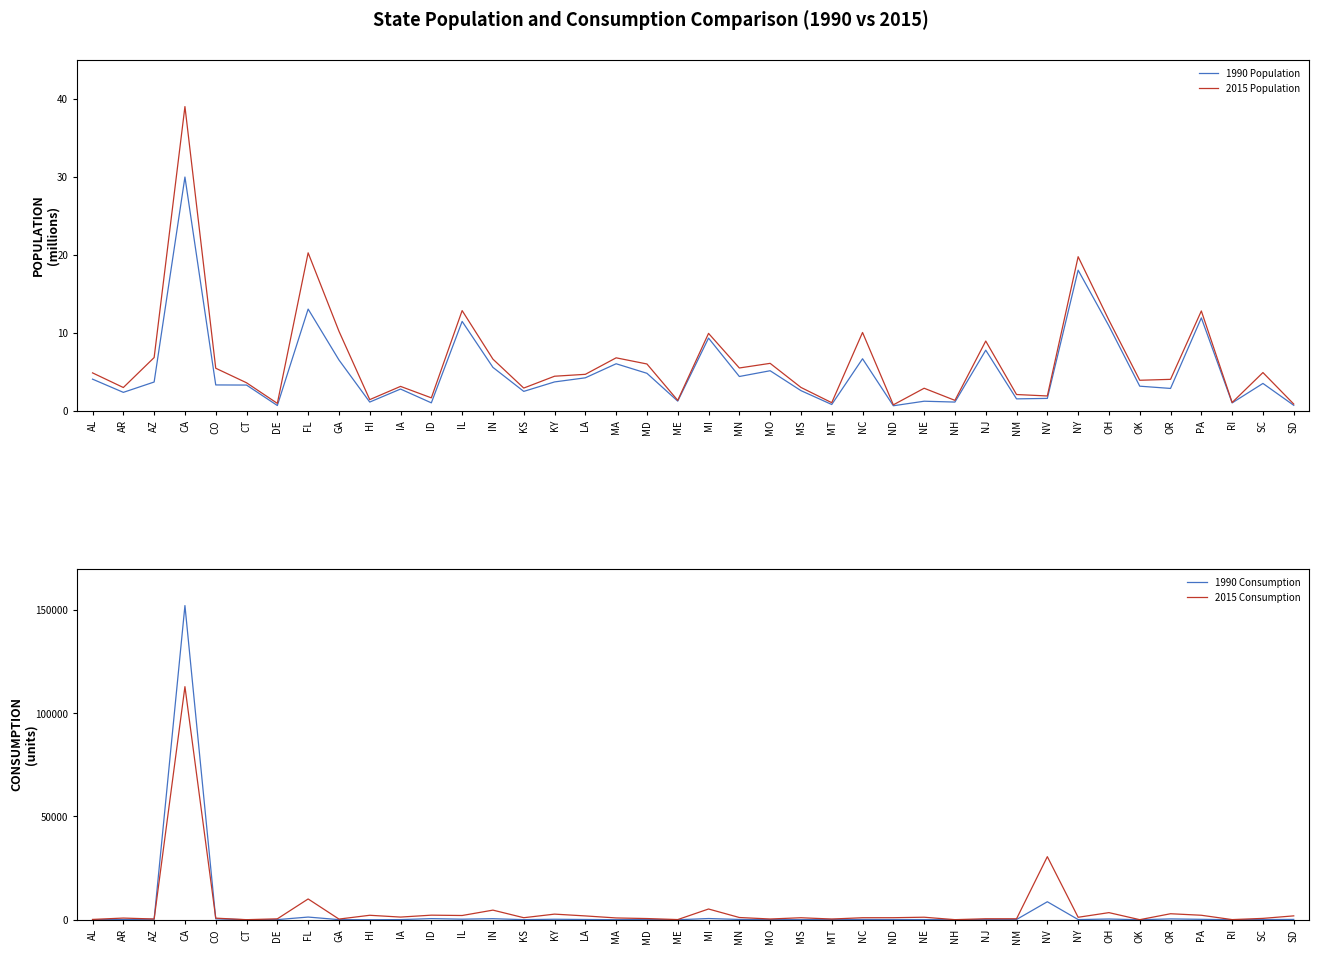

What is the total value across all series at DE?

486.6